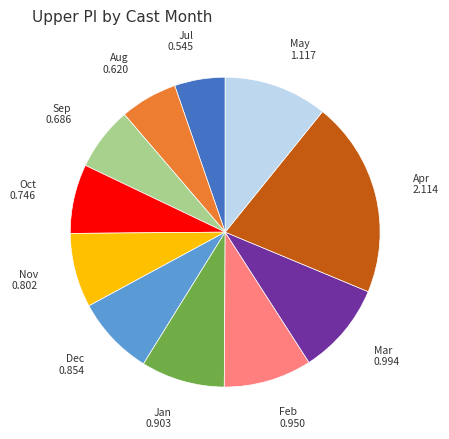

Do Aug and Apr together represent more than half of the pie?

No